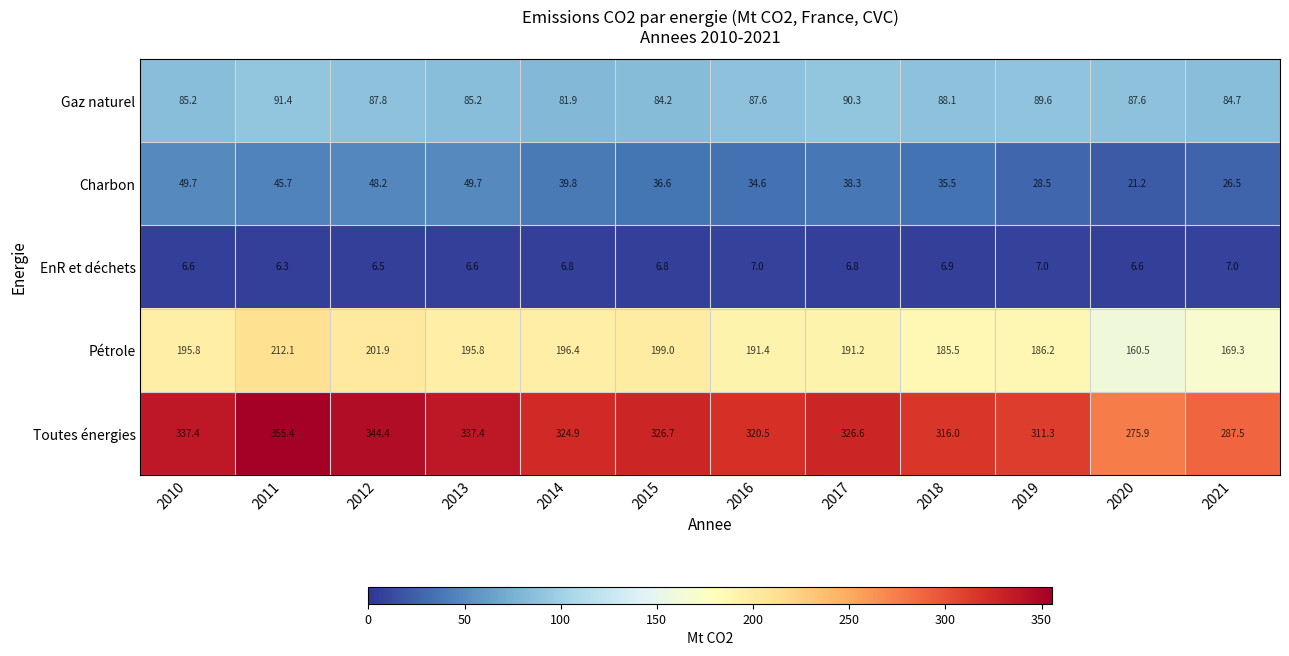

What is the difference between the highest and lowest values at 2019?

304.3